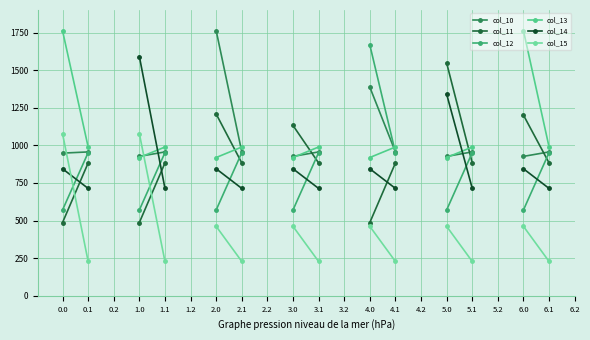

Between 2.1 and 4.1, which series saw the biggest shift?

col_10